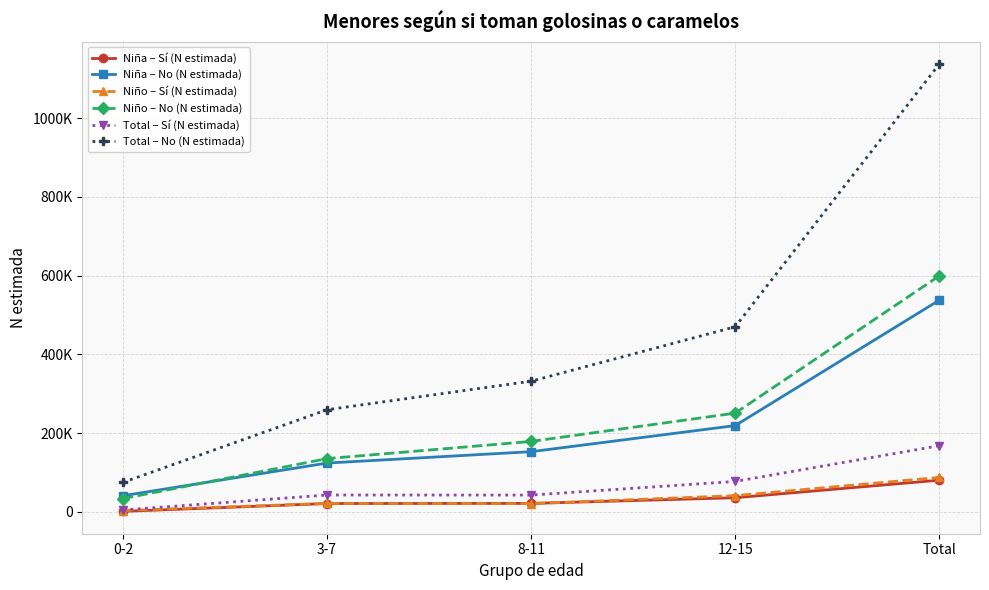

What is the value of the Niño – Sí (N estimada) point at the 4th from the left?

41355